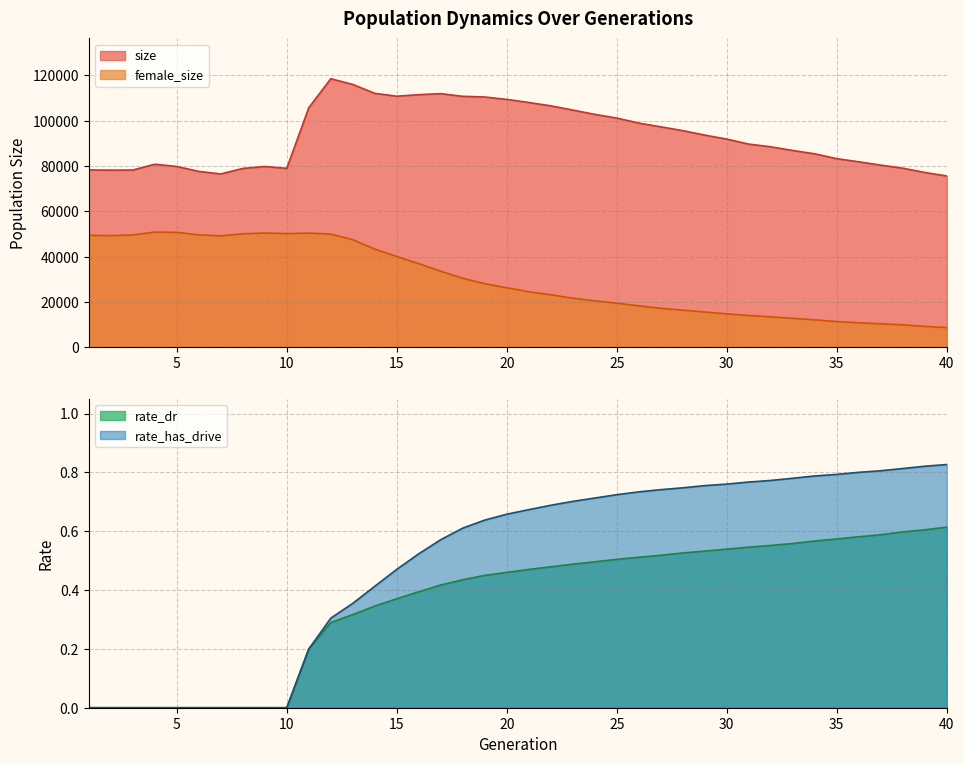

Which has a higher value, 16 or 20?

16